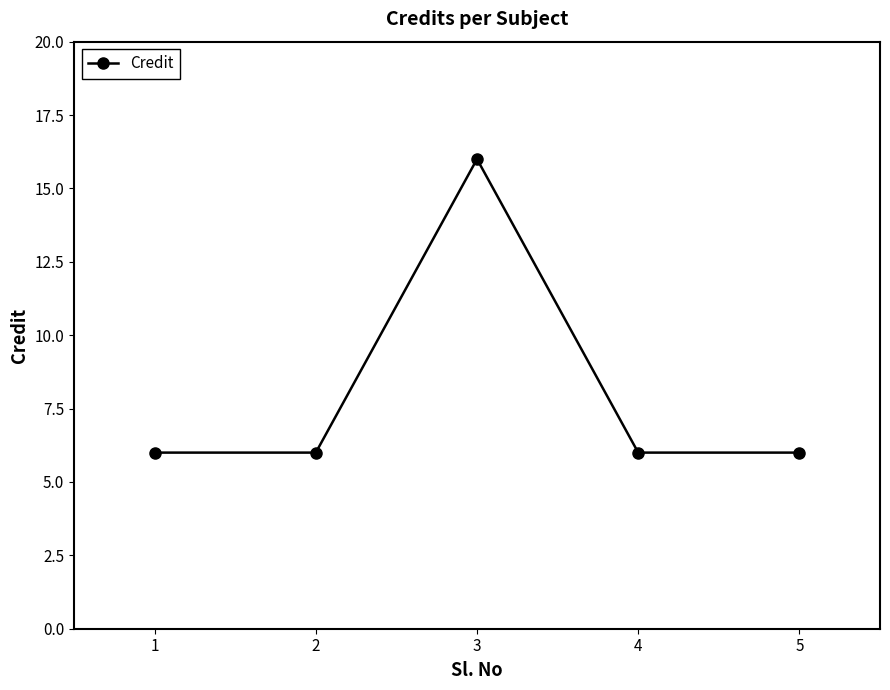

Reading left to right, transcribe all the data shown in this chart.

6	6	16	6	6